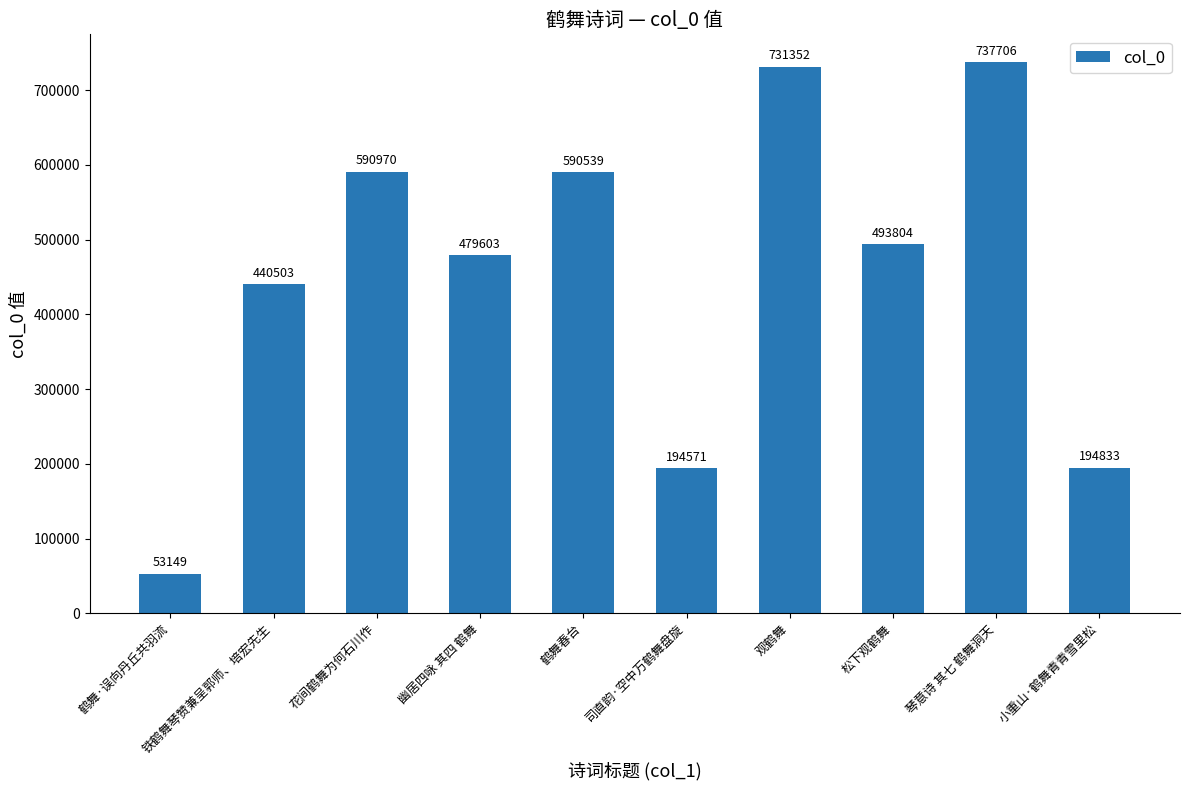

Reading left to right, list all the values displayed in this chart.

53149	440503	590970	479603	590539	194571	731352	493804	737706	194833